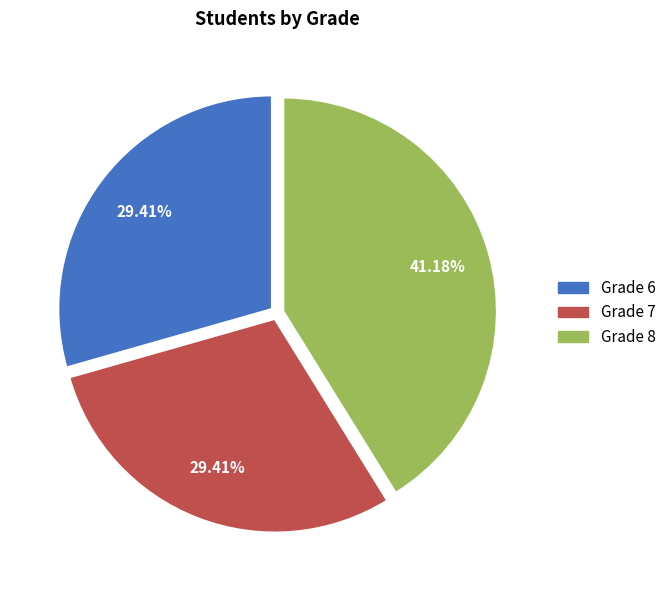

Does Grade 7 represent more than half of the total?

No